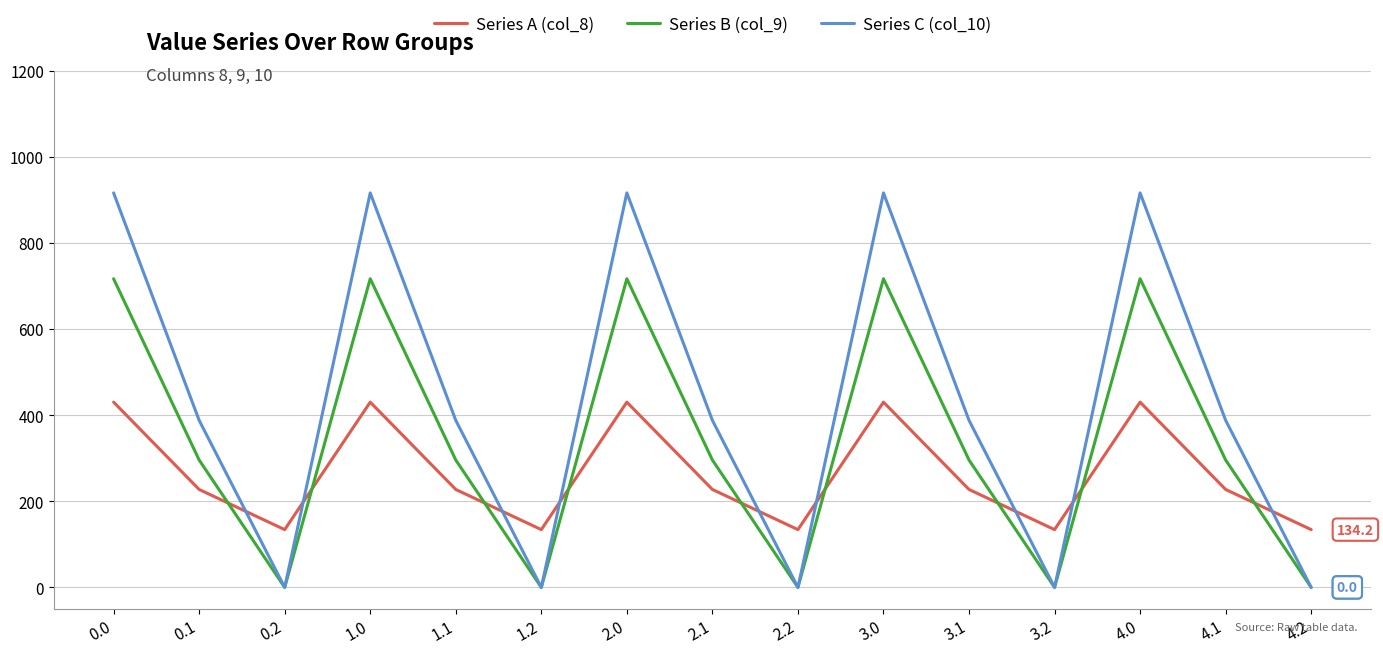

Between 3.0 and 3.1, which series saw the biggest shift?

Series C (col_10)